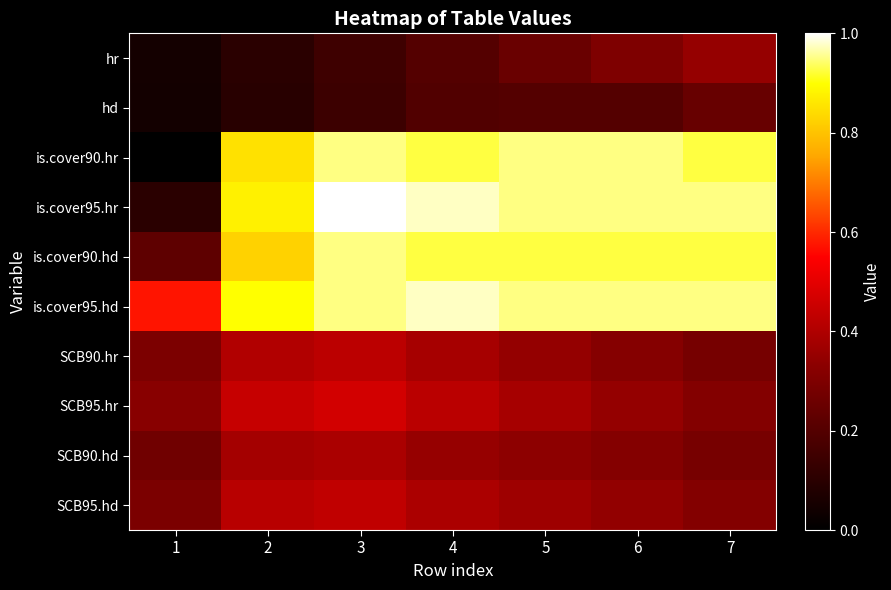

Which series has the widest spread of values?

is.cover90.hr